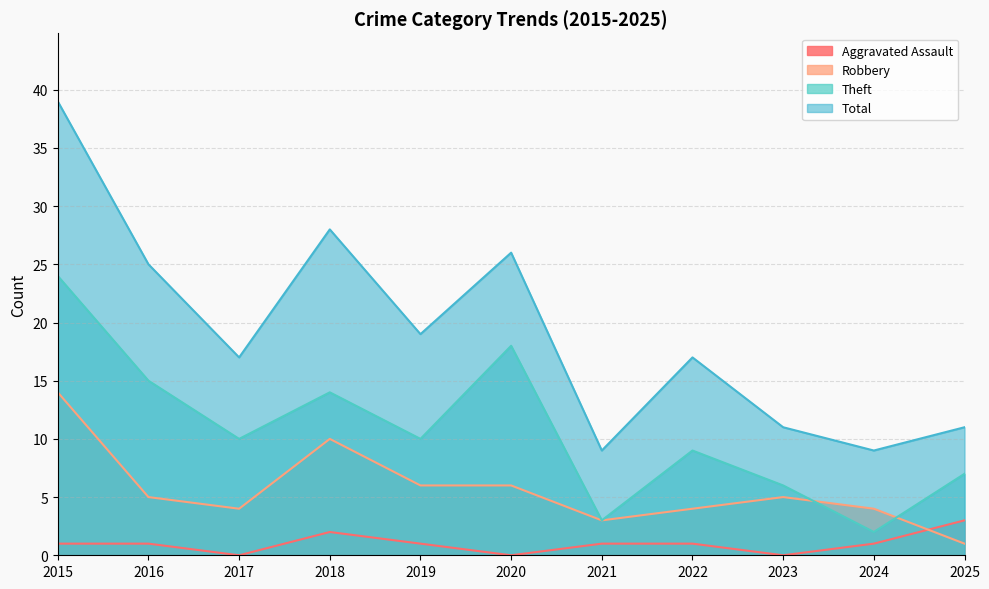

At how many categories does at least one series exceed 28?

1